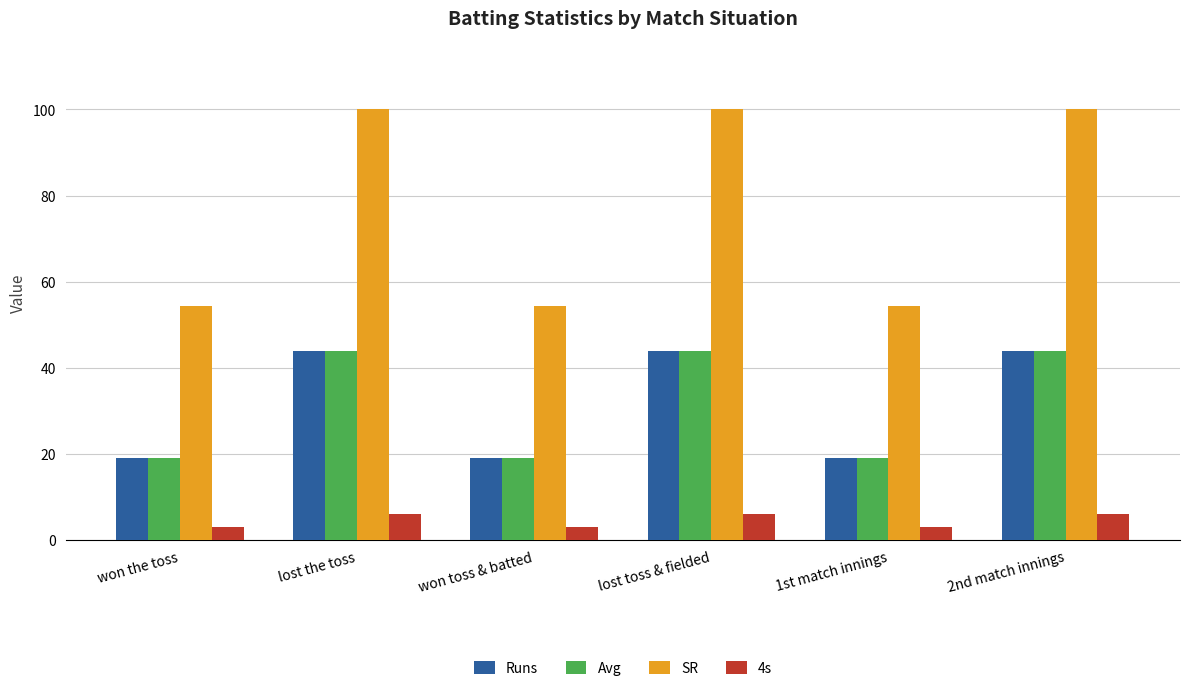

Is it true that Runs equals 44.0 at lost the toss?

True